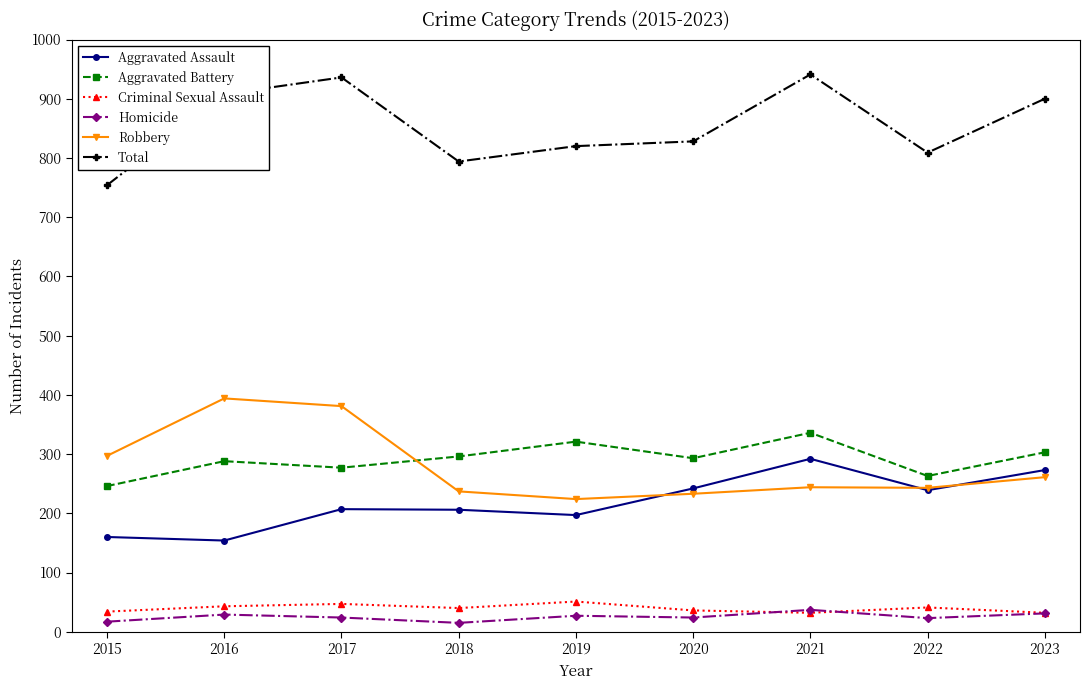

What is the sum of the Total values at 2020 and 2015?

1582